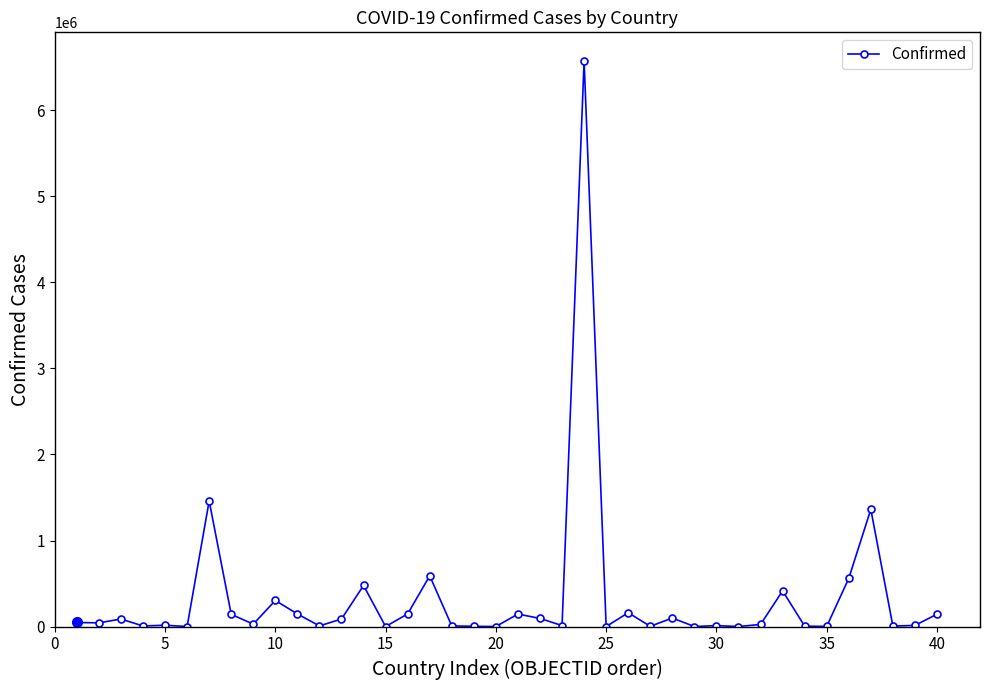

True or false: the data has more than 0 interior local peaks.

True